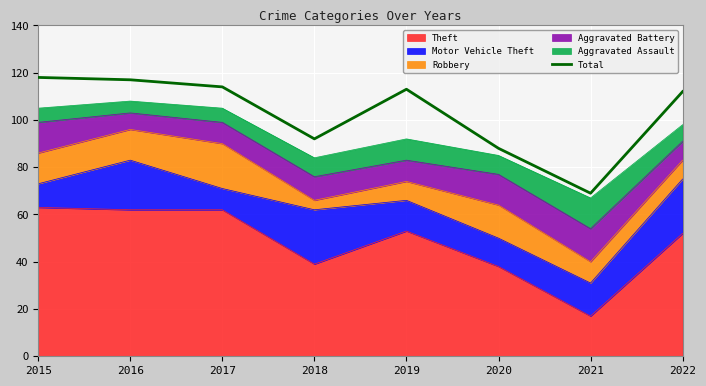

What is the value of the 8th point from the left?

112